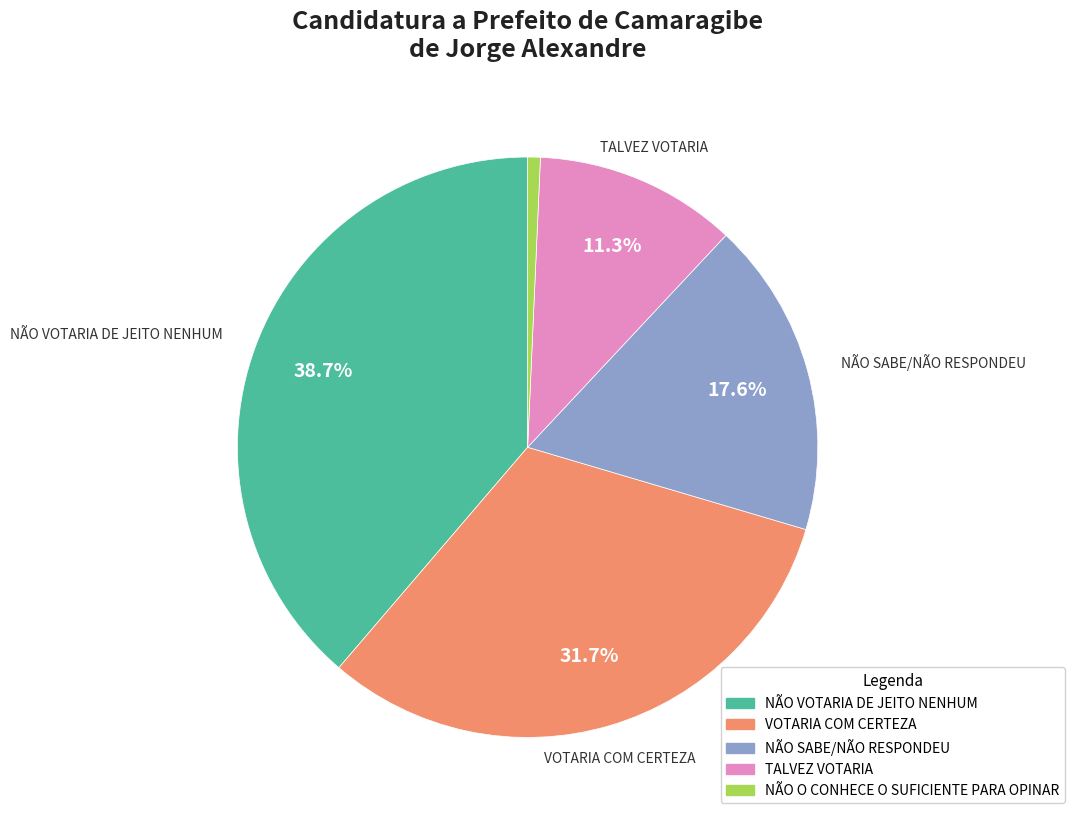

How much of the chart is everything except TALVEZ VOTARIA?

88.7%